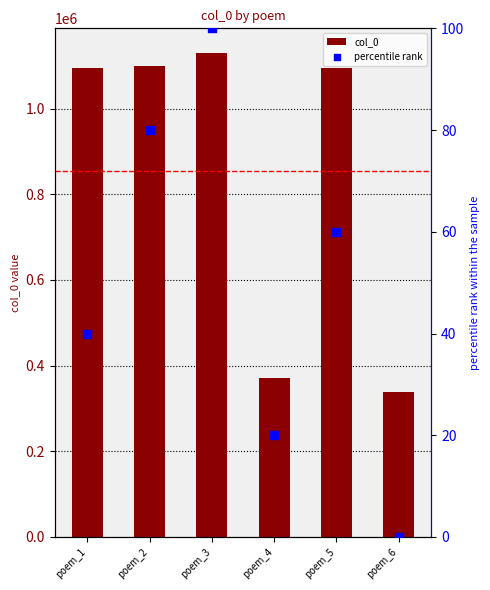

Is the value of percentile rank at poem_4 greater than the value of col_0 at poem_5?

No